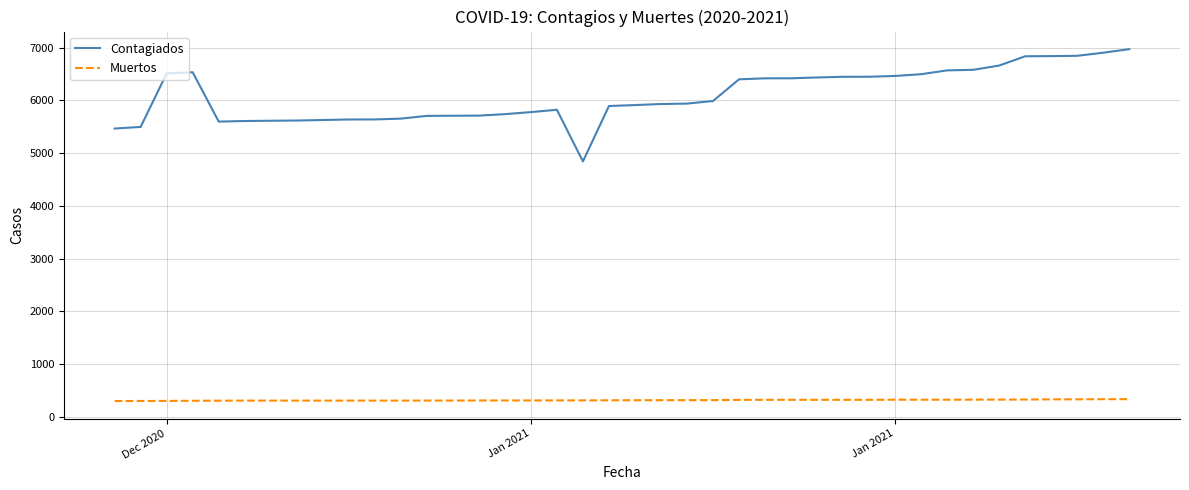

Which series has the widest spread of values?

Contagiados